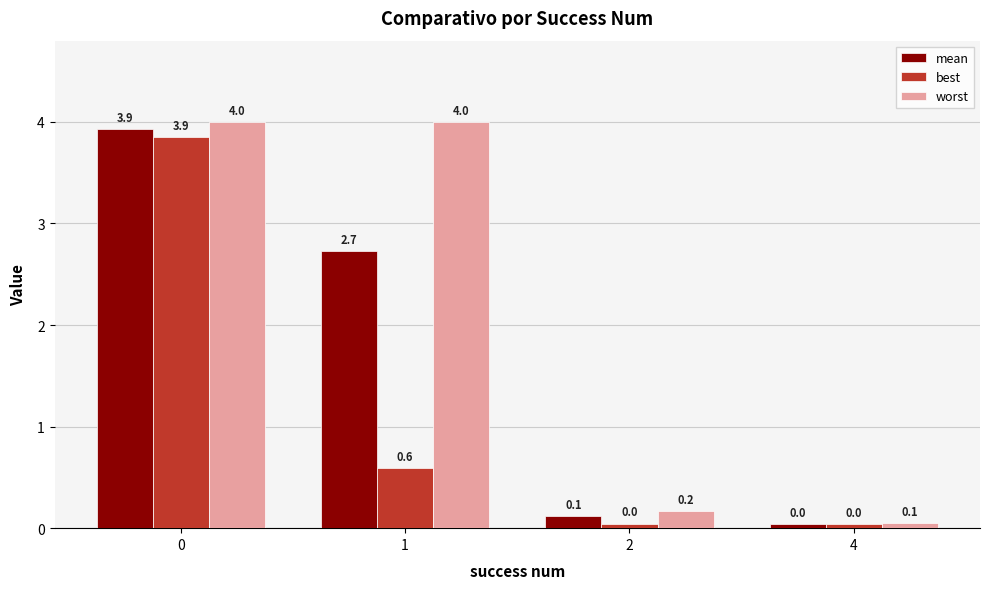

What is the total value across all series at 0?

11.8